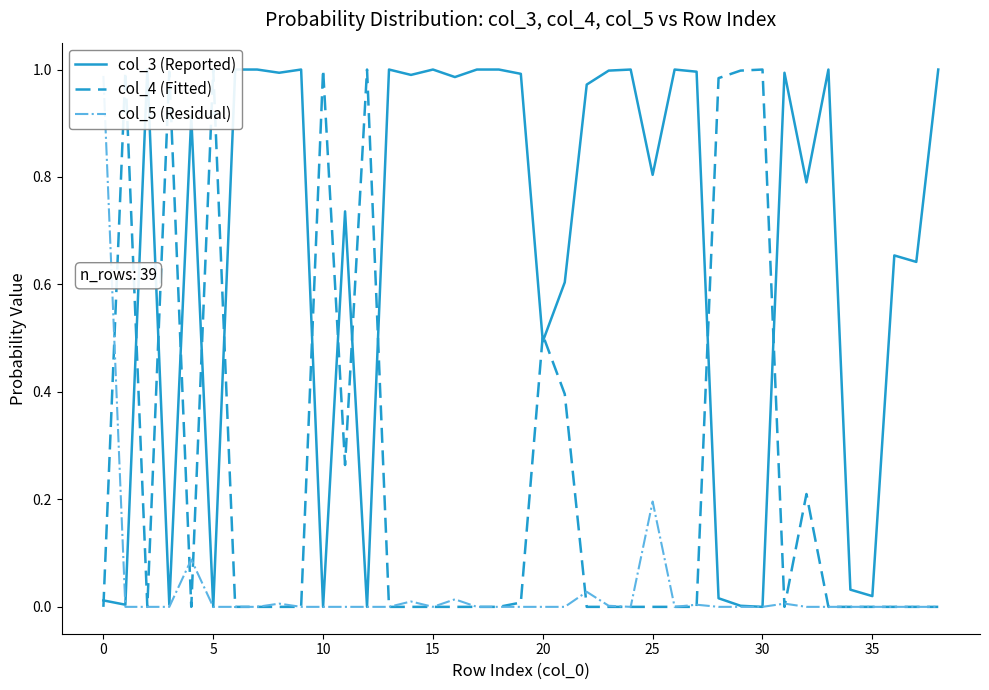

Rank the series by their average value, from highest to lowest.

col_3 (Reported), col_4 (Fitted), col_5 (Residual)